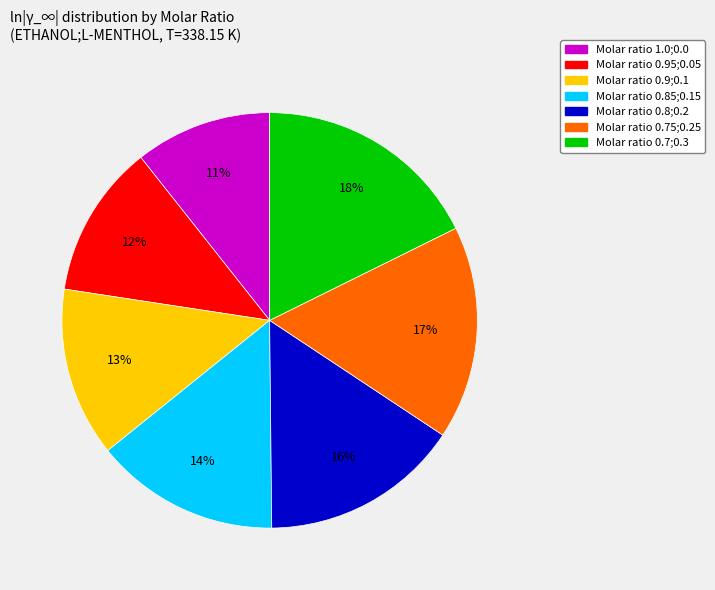

To the nearest percent, what is the average slice percentage?

14%